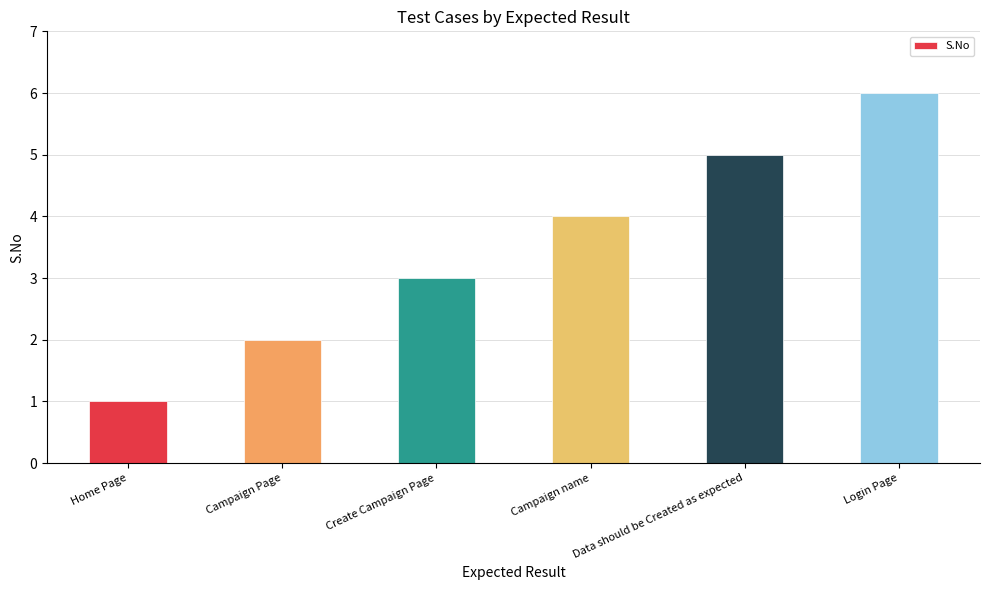

How many bars are there in total?

6